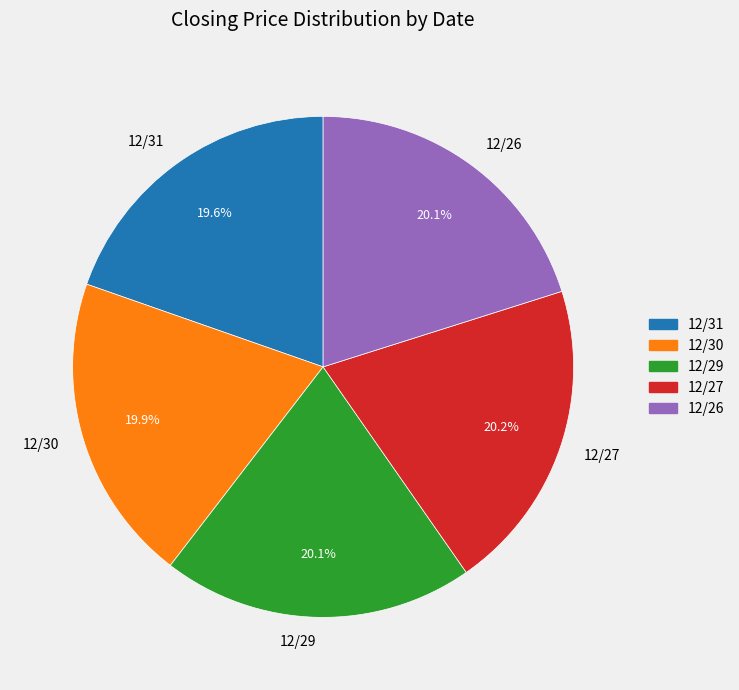

How many slices are in this pie chart?

5